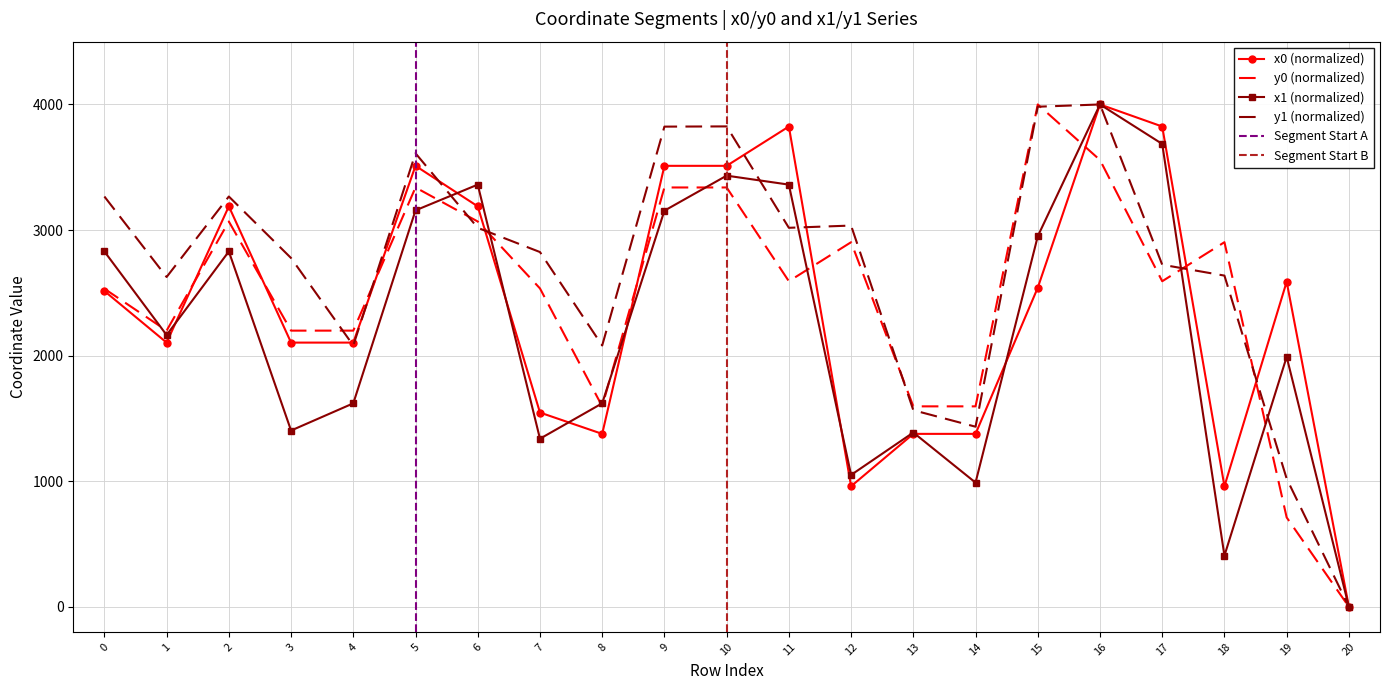

What is the spread (max minus min) of values at 3?

1373.4